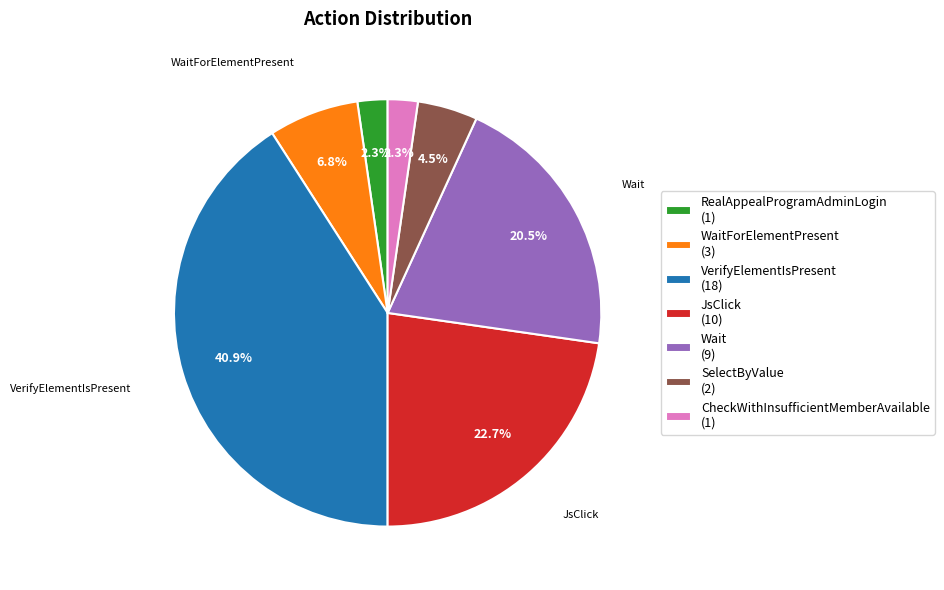

To the nearest percent, what is the difference between the largest and smallest slice percentages?

39%